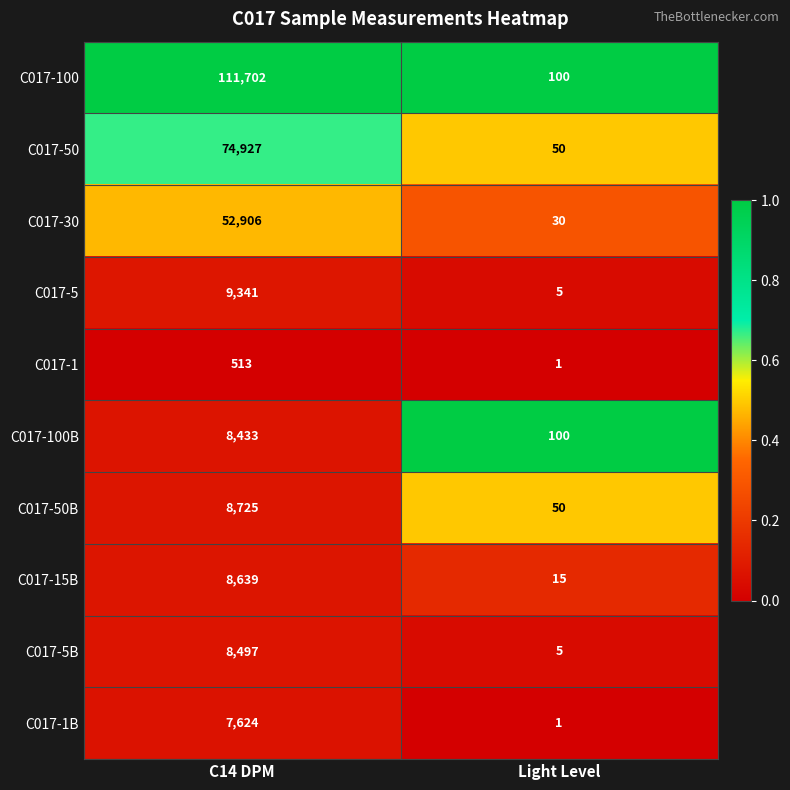

Which series has the largest range (max minus min)?

C017-100